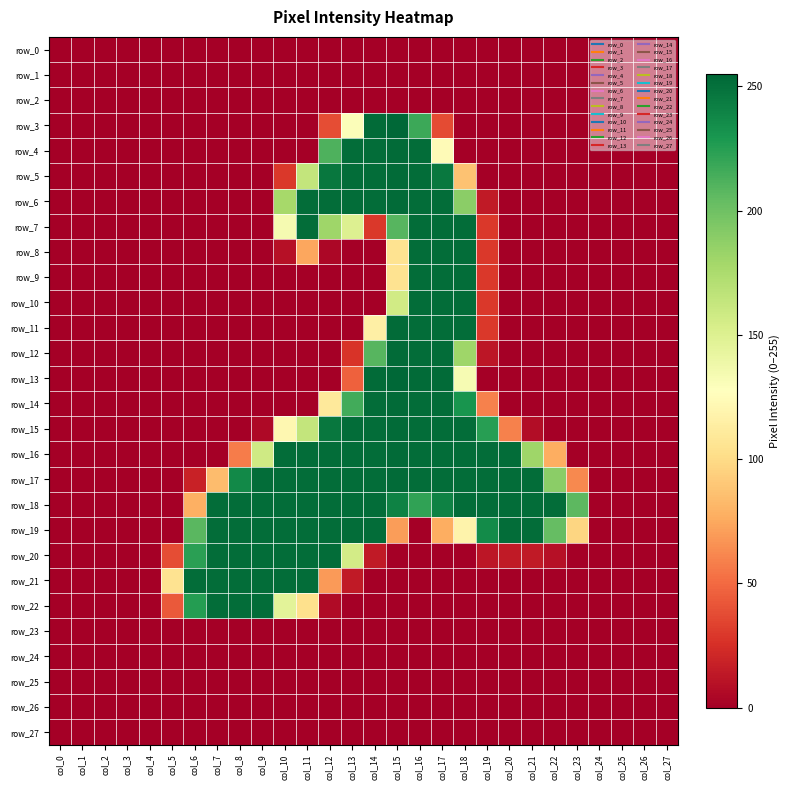

List the series in order of their peak value, lowest first.

row_0, row_1, row_2, row_23, row_24, row_25, row_26, row_27, row_7, row_8, row_9, row_10, row_18, row_19, row_20, row_21, row_22, row_4, row_5, row_6, row_11, row_12, row_14, row_15, row_16, row_17, row_3, row_13